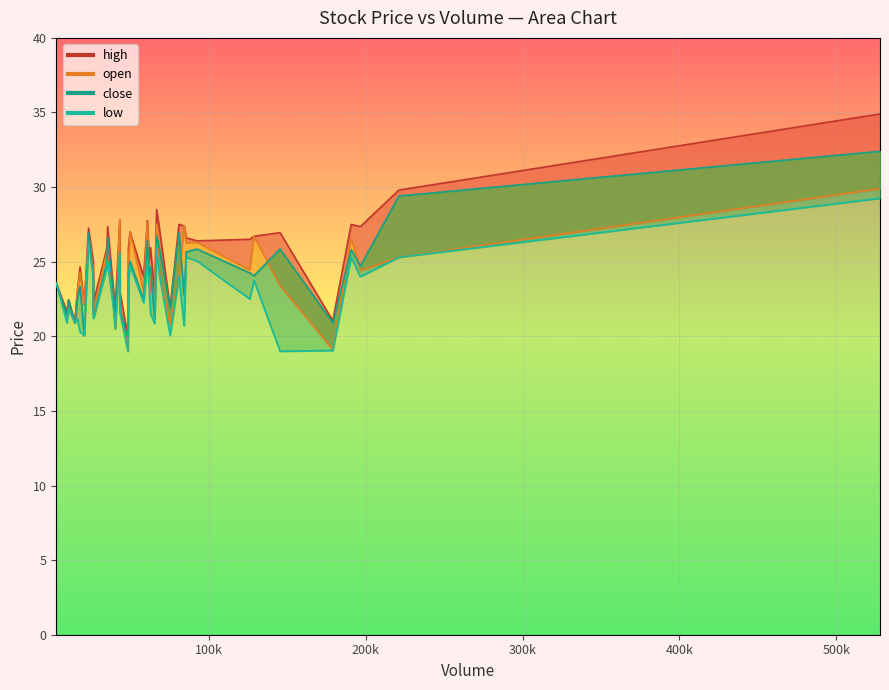

In open, how many points are lower than both neighbors (excluding endpoints)?

12